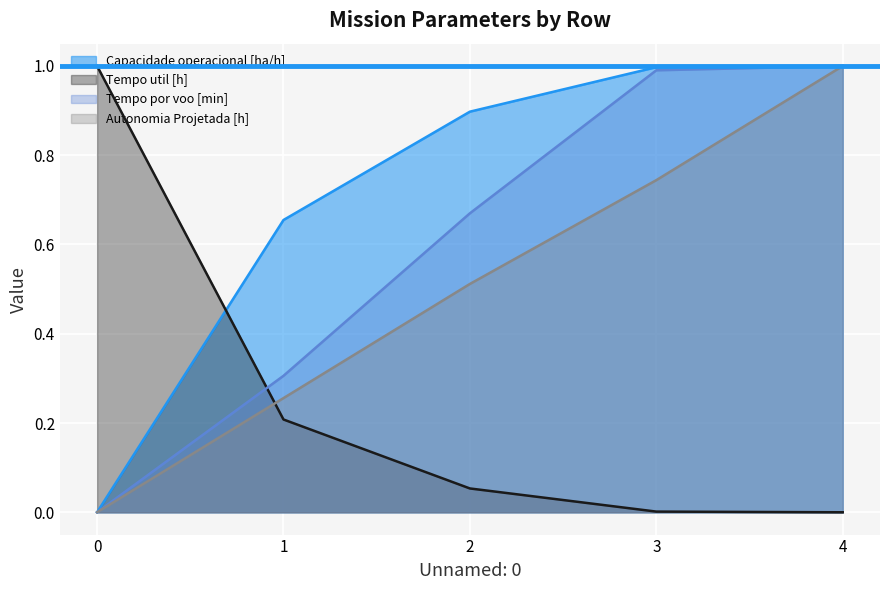

What is the sum of all Capacidade operacional [ha/h] values?

3.5